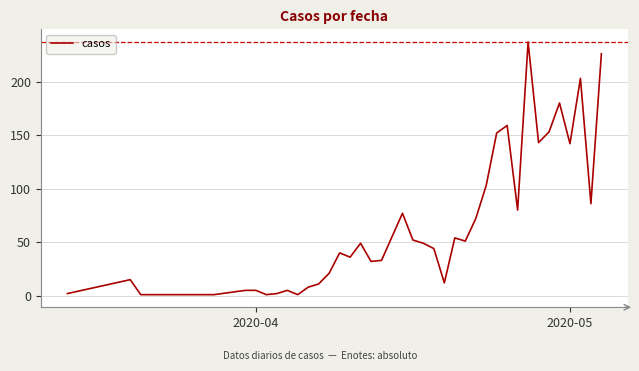

What is the difference between the maximum and minimum values?

236